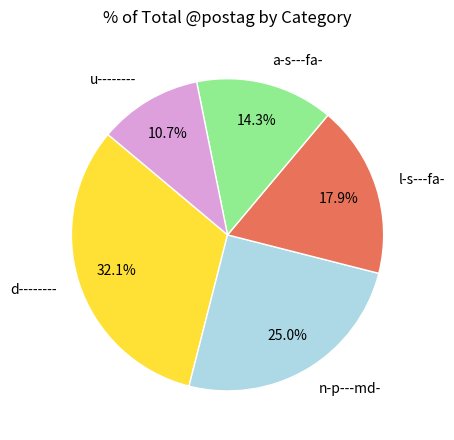

Approximately how many times larger is the value at u-------- compared to l-s---fa-?

0.6